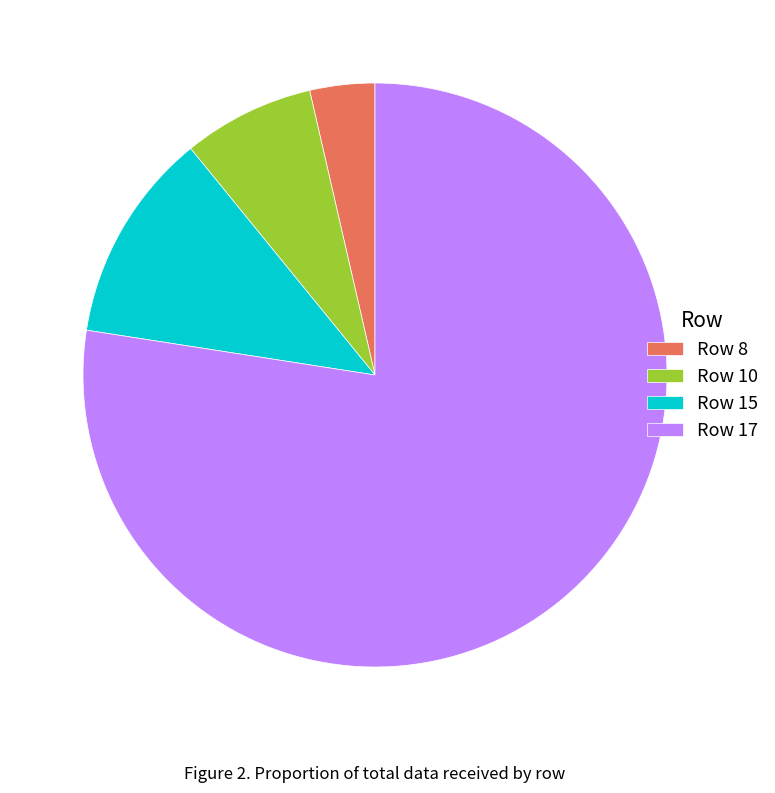

How many slices are in this pie chart?

4